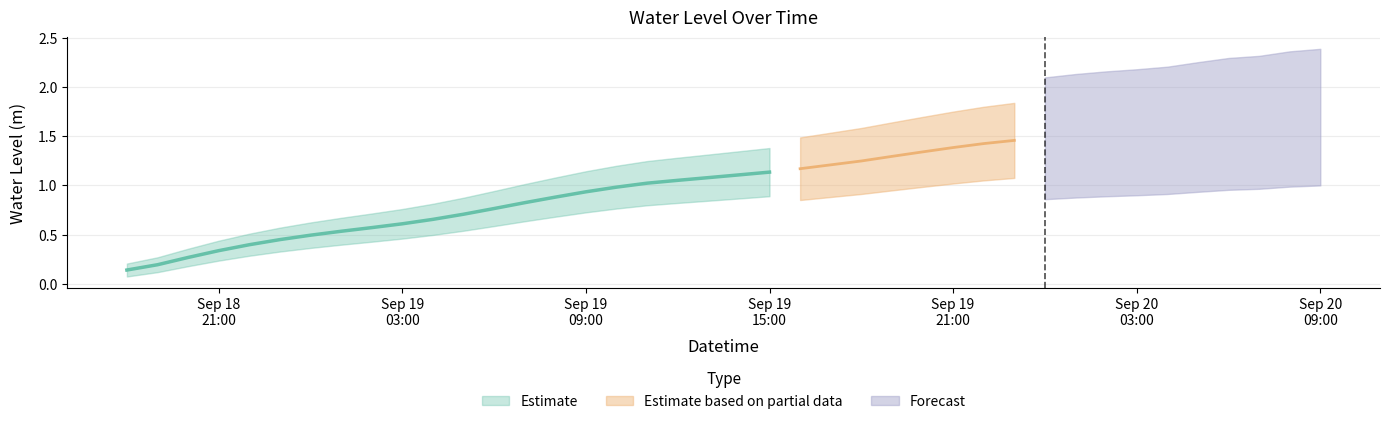

What is the difference between the maximum and minimum values?

1.6